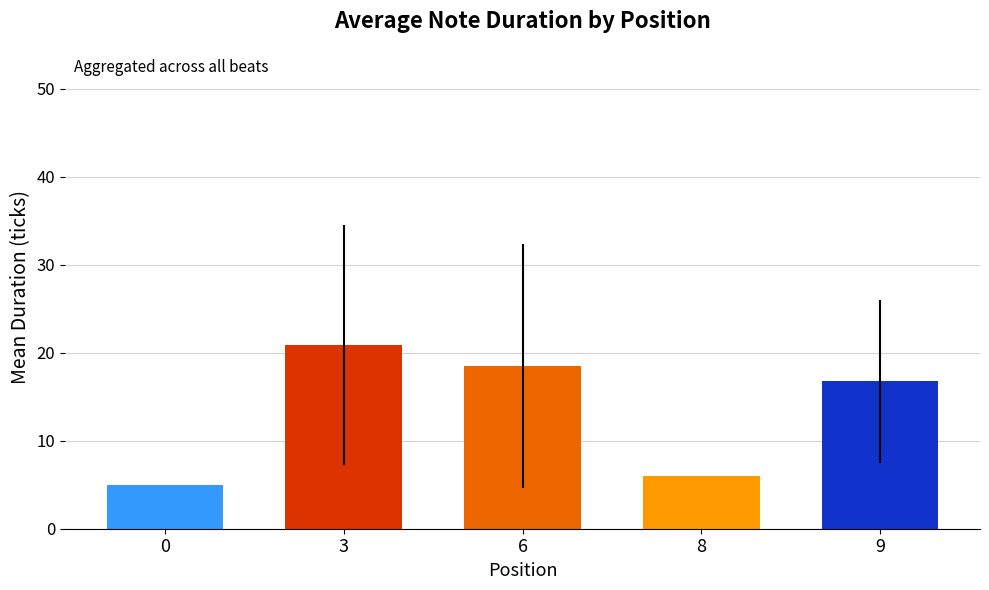

What is the sum of all values?

67.1